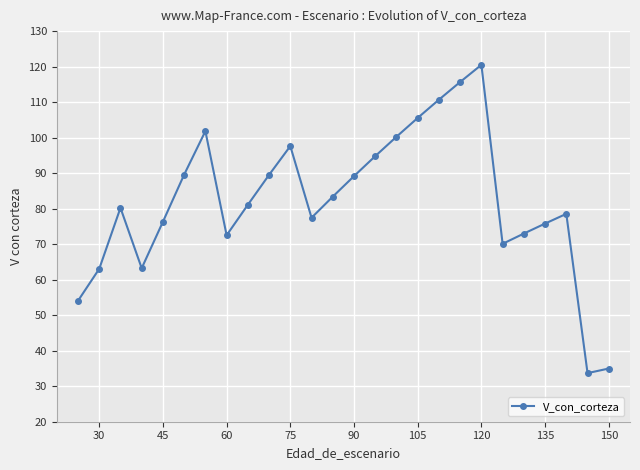

What is the maximum value shown in the chart?

120.5